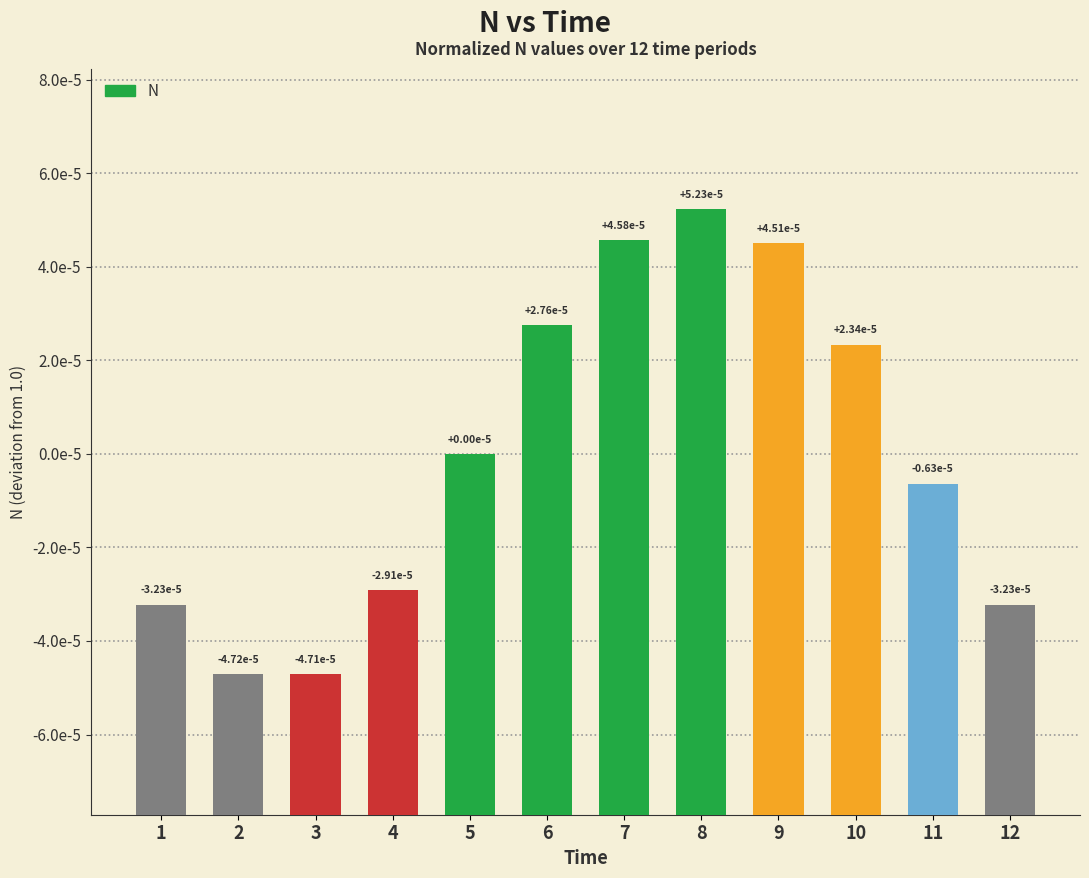

Reading right to left, extract all data points from this chart.

1.0	1.0	1.0	1.0	1.0	1.0	1.0	1.0	1.0	1.0	1.0	1.0